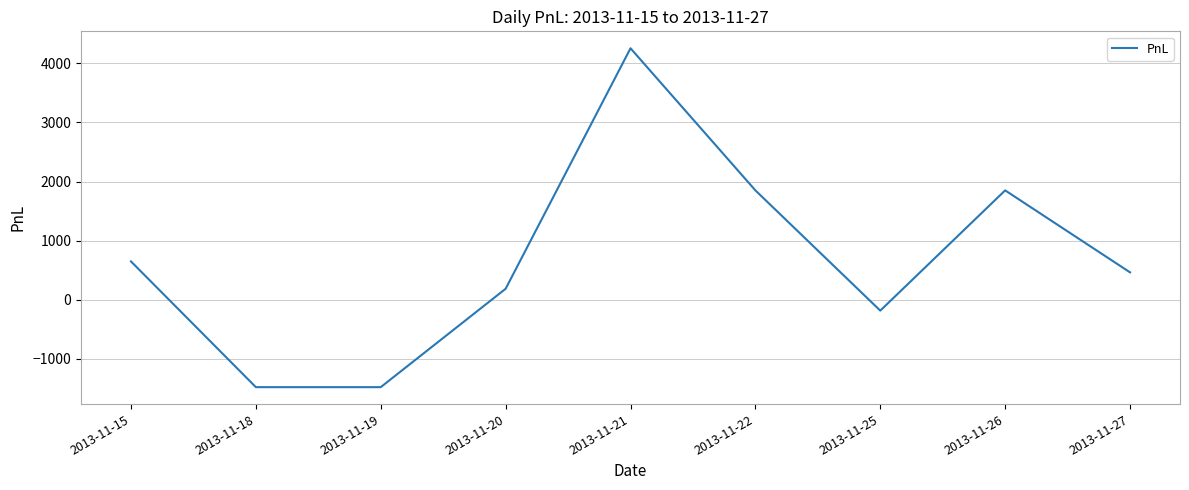

What is the smallest value displayed?

-1480.0